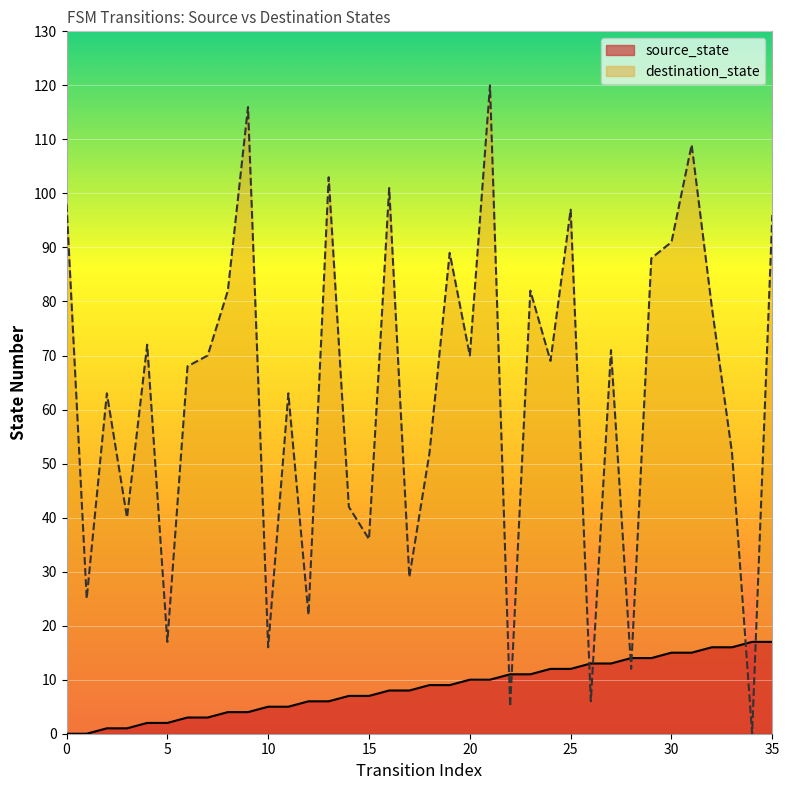

True or false: source_state has more than 1 interior local peaks.

False